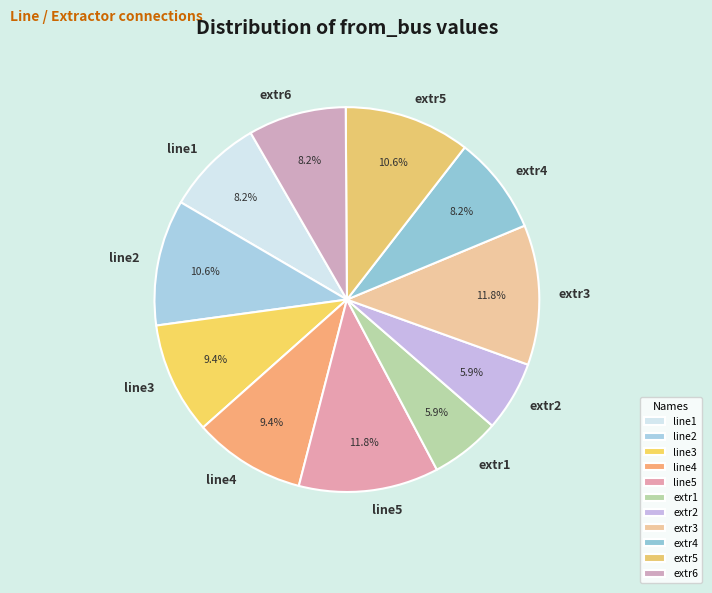

What percentage is NOT represented by line5?

88.2%